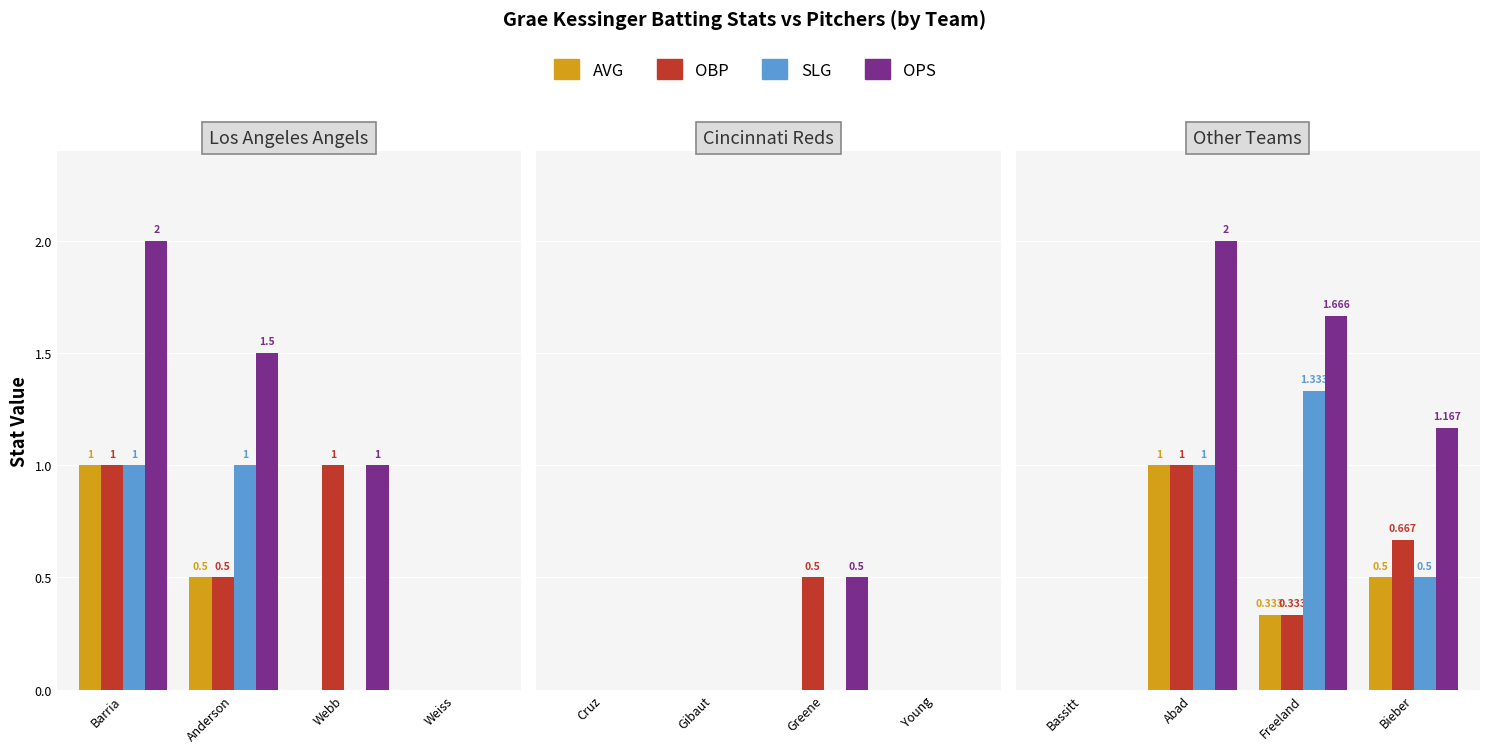

What is the label of the 2nd bar from the left?

Abad